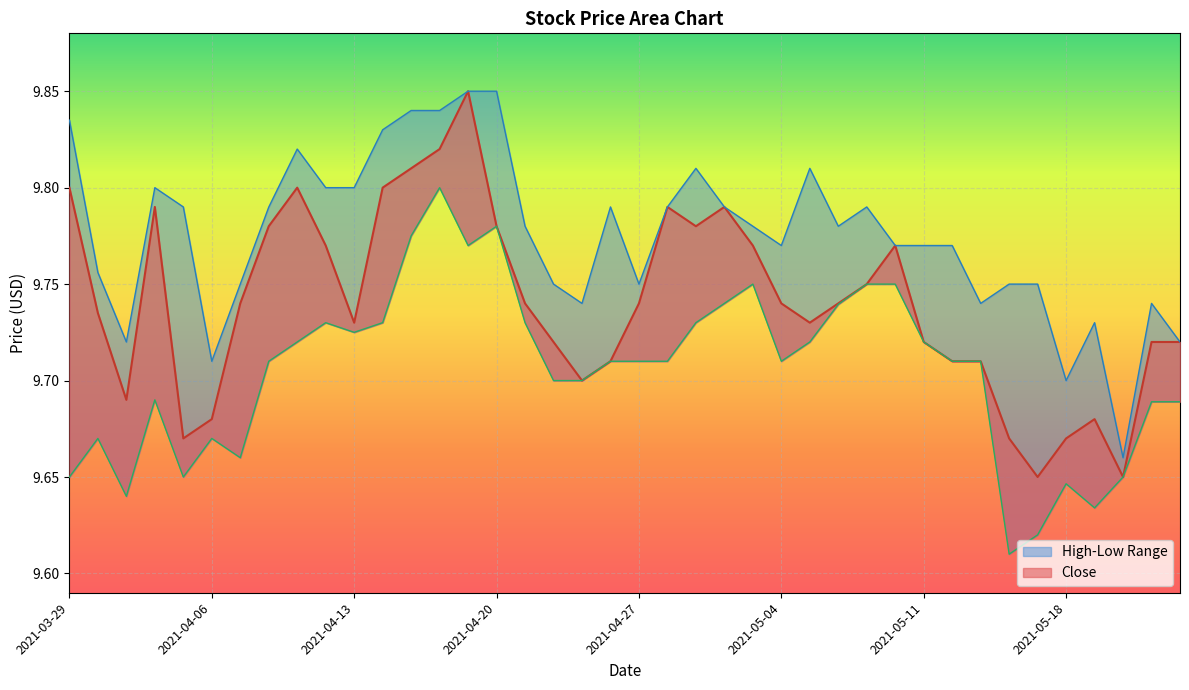

Reading right to left, extract all data points from this chart.

Close: 9.7	9.7	9.7	9.7	9.7	9.7	9.7	9.7	9.7	9.7	9.8	9.8	9.7	9.7	9.7	9.8	9.8	9.8	9.8	9.7	9.7	9.7	9.7	9.7	9.8	9.8	9.8	9.8	9.8	9.7	9.8	9.8	9.8	9.7	9.7	9.7	9.8	9.7	9.7	9.8
High: 9.7	9.7	9.7	9.7	9.7	9.8	9.8	9.7	9.8	9.8	9.8	9.8	9.8	9.8	9.8	9.8	9.8	9.8	9.8	9.8	9.8	9.7	9.8	9.8	9.8	9.8	9.8	9.8	9.8	9.8	9.8	9.8	9.8	9.8	9.7	9.8	9.8	9.7	9.8	9.8
Low: 9.7	9.7	9.7	9.6	9.6	9.6	9.6	9.7	9.7	9.7	9.8	9.8	9.7	9.7	9.7	9.8	9.7	9.7	9.7	9.7	9.7	9.7	9.7	9.7	9.8	9.8	9.8	9.8	9.7	9.7	9.7	9.7	9.7	9.7	9.7	9.7	9.7	9.6	9.7	9.7